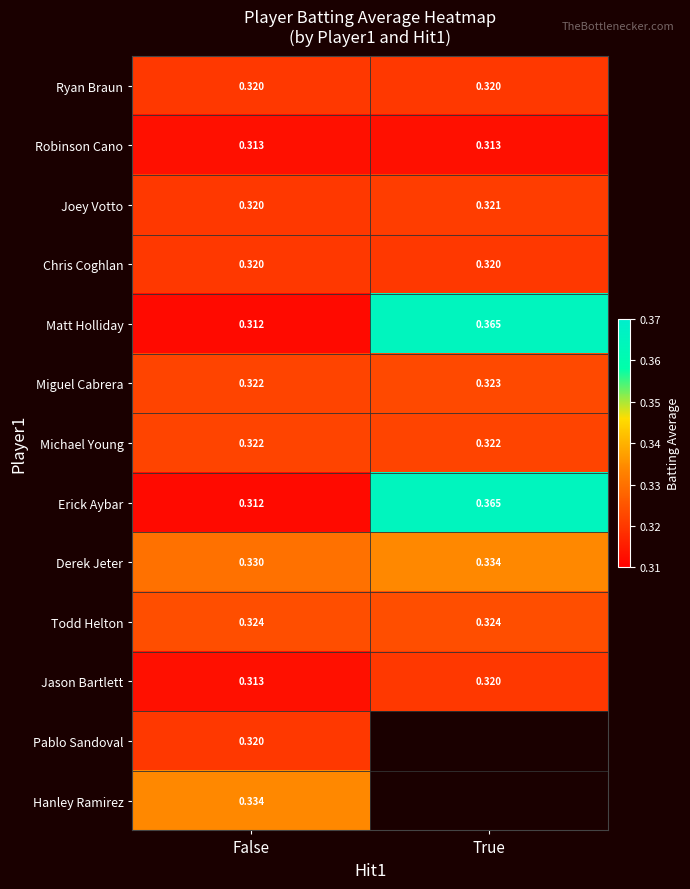

Rank the categories by Derek Jeter value from lowest to highest.

False, True